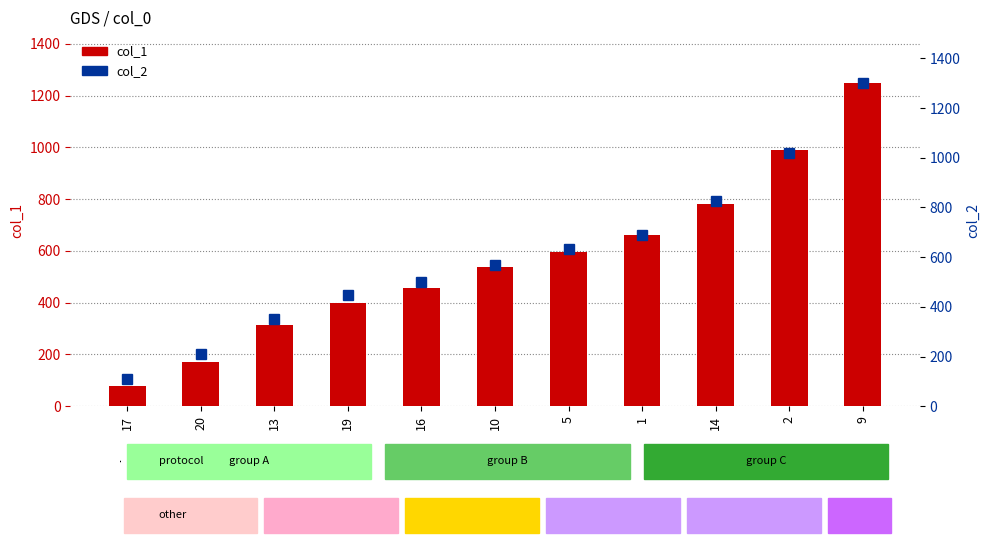

List the labels in order of col_2 value, largest first.

9, 2, 14, 1, 5, 10, 16, 19, 13, 20, 17